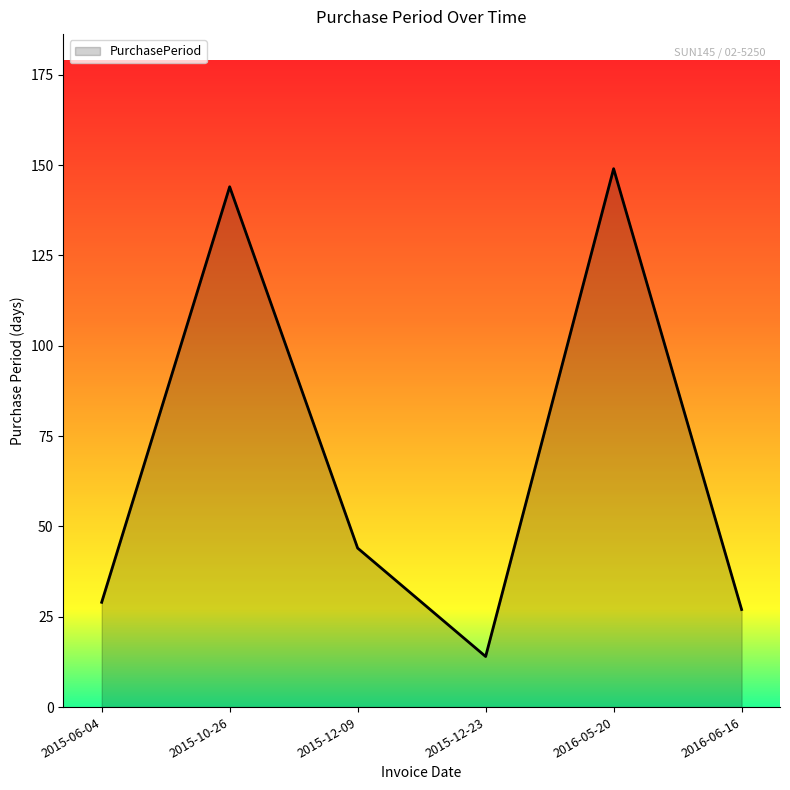

What is the ratio of the value at 2016-05-20 to the value at 2015-06-04?

5.1